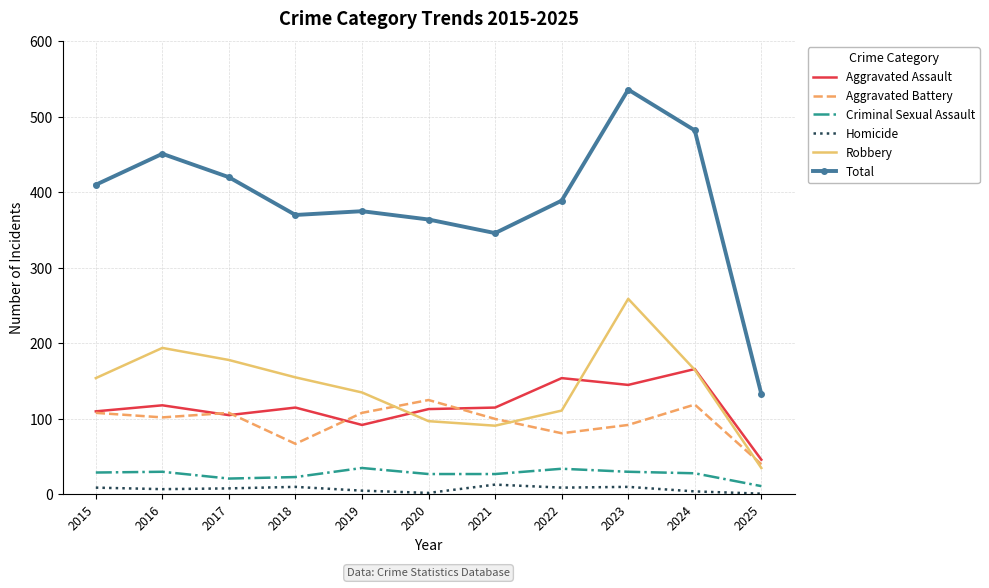

What is the difference between the second highest and second lowest values in the Criminal Sexual Assault series?

13